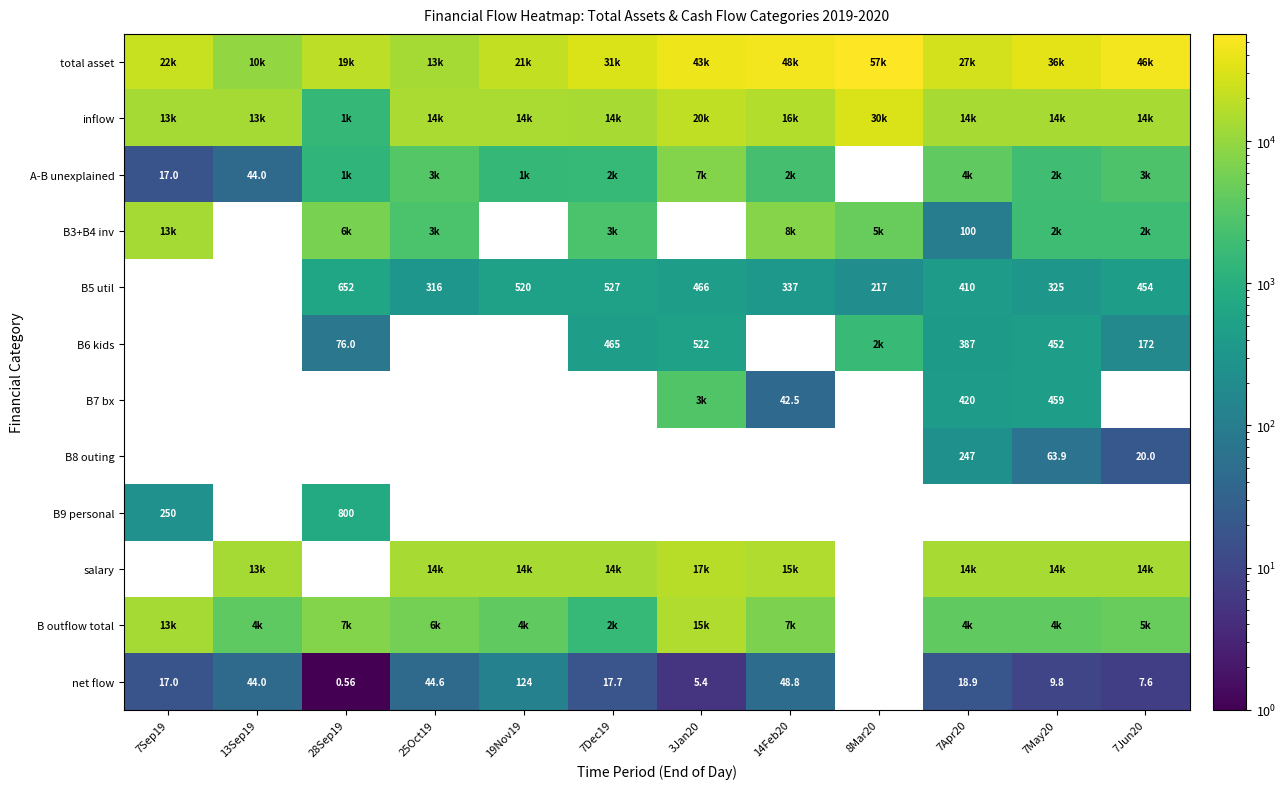

What is the lowest value of the total asset series?

9688.0